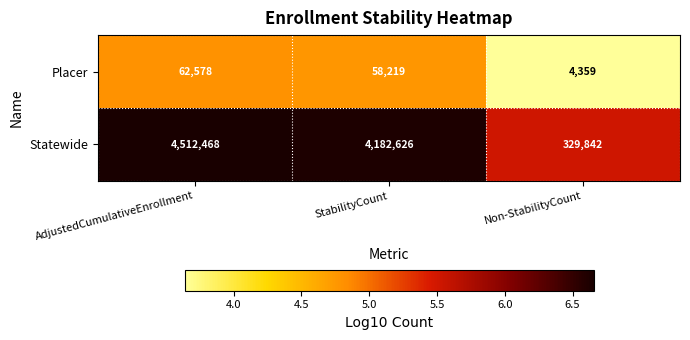

What is the difference between the Placer values at AdjustedCumulativeEnrollment and StabilityCount?

4359